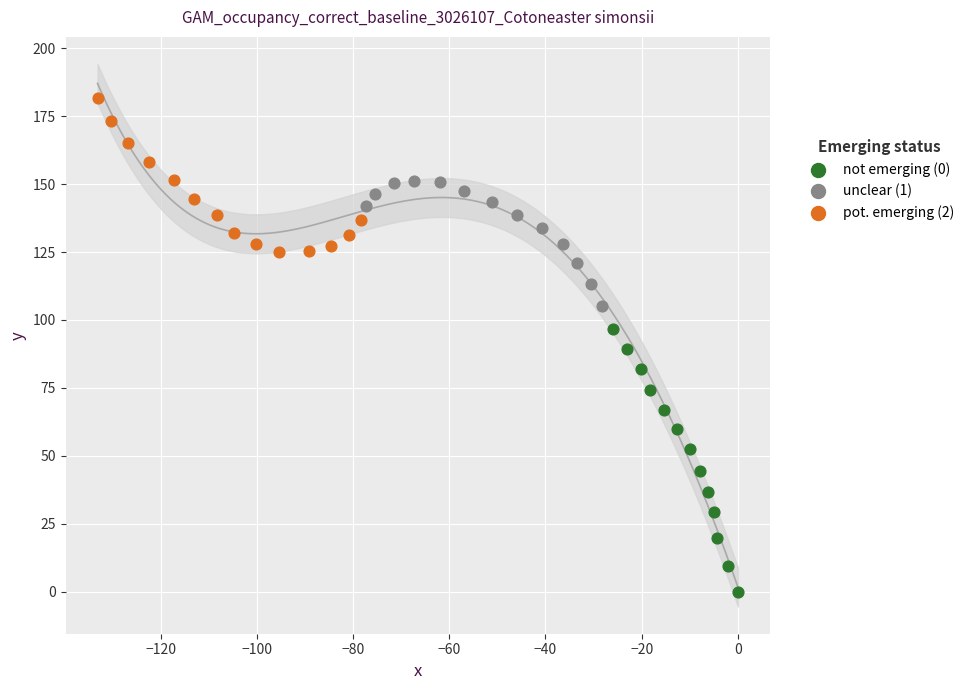

What are all the series names shown in the legend?

not emerging (0), unclear (1), pot. emerging (2)